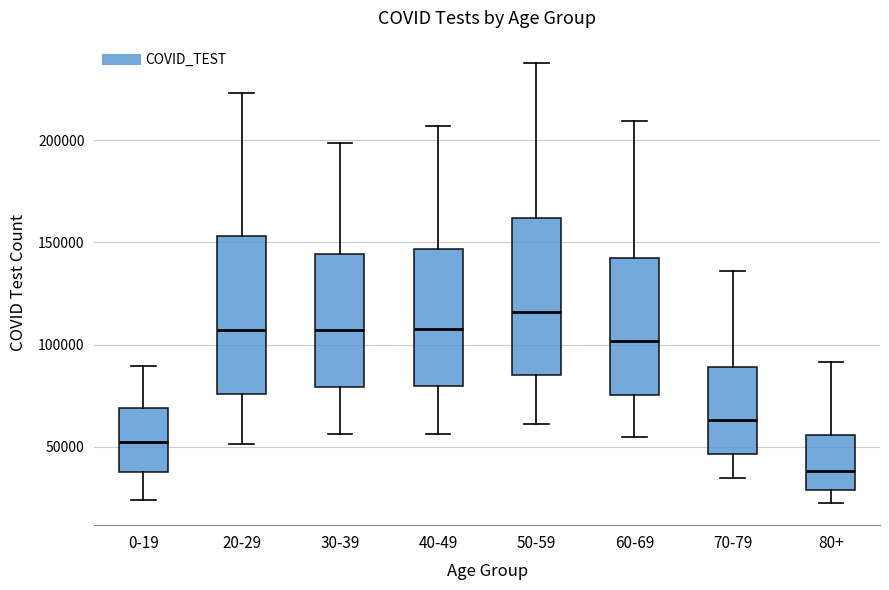

Which box has the highest median line?

50-59